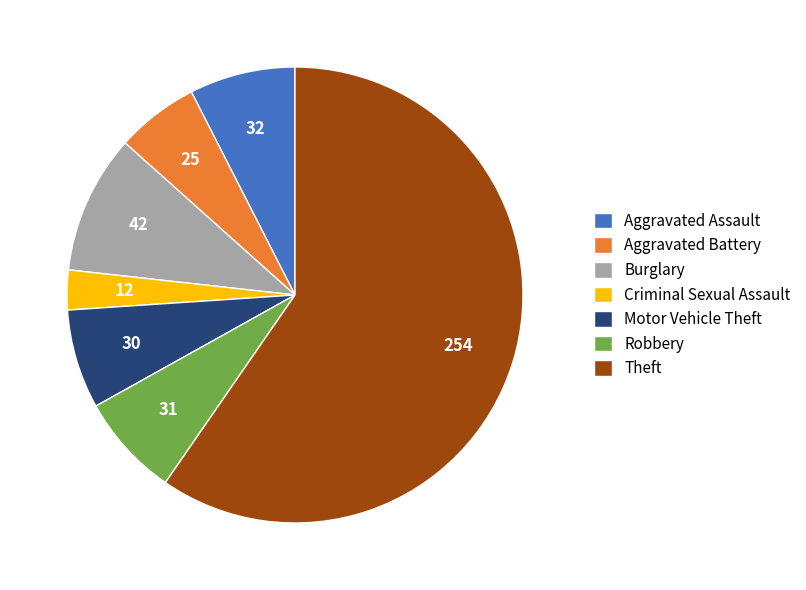

Is it true that Robbery is 1% of the pie?

False